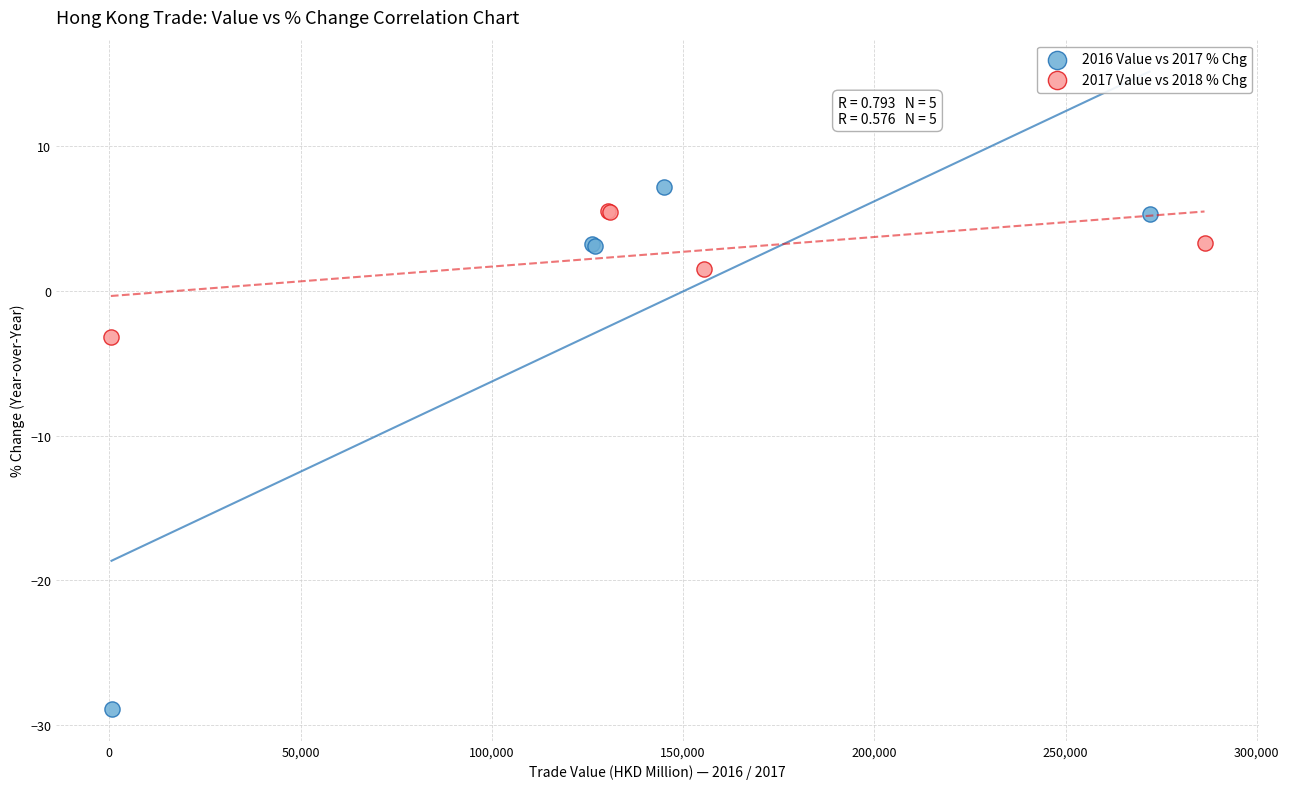

Which series has the widest spread of Y values?

2016 Value vs 2017 % Chg